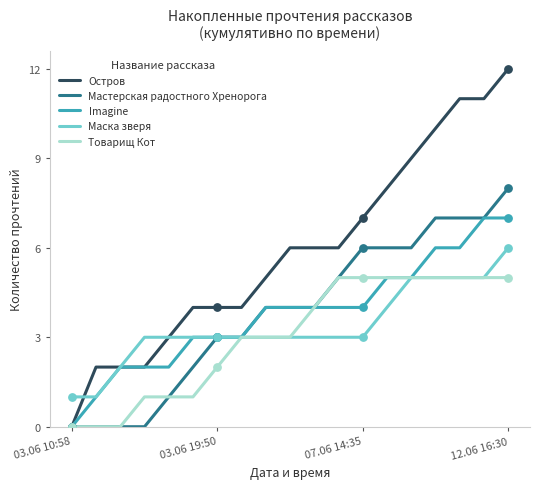

Rank the series by their maximum value, from highest to lowest.

Остров, Мастерская радостного Хренорога, Imagine, Маска зверя, Товарищ Кот